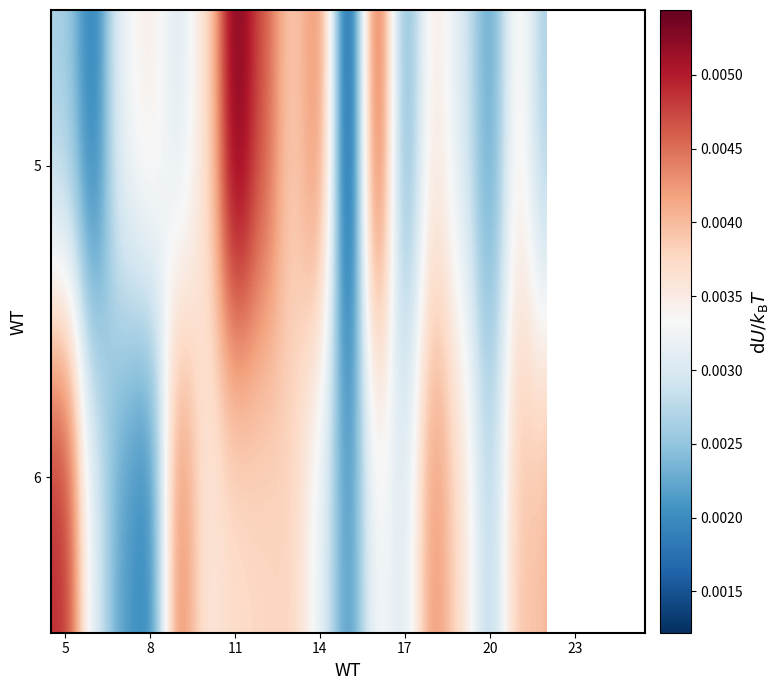

Where is 6 nearest to the value 0?

8